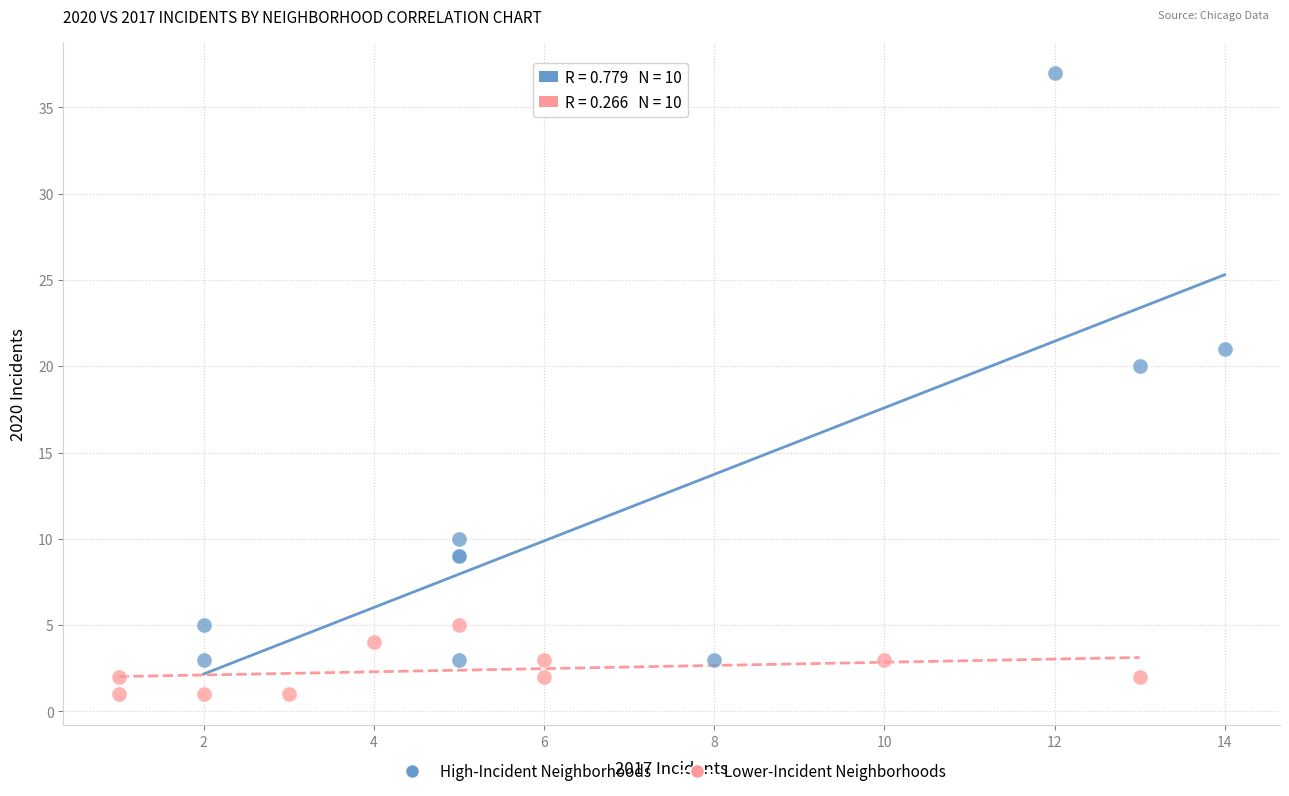

Which series contains the lowest Y value?

Lower-Incident Neighborhoods